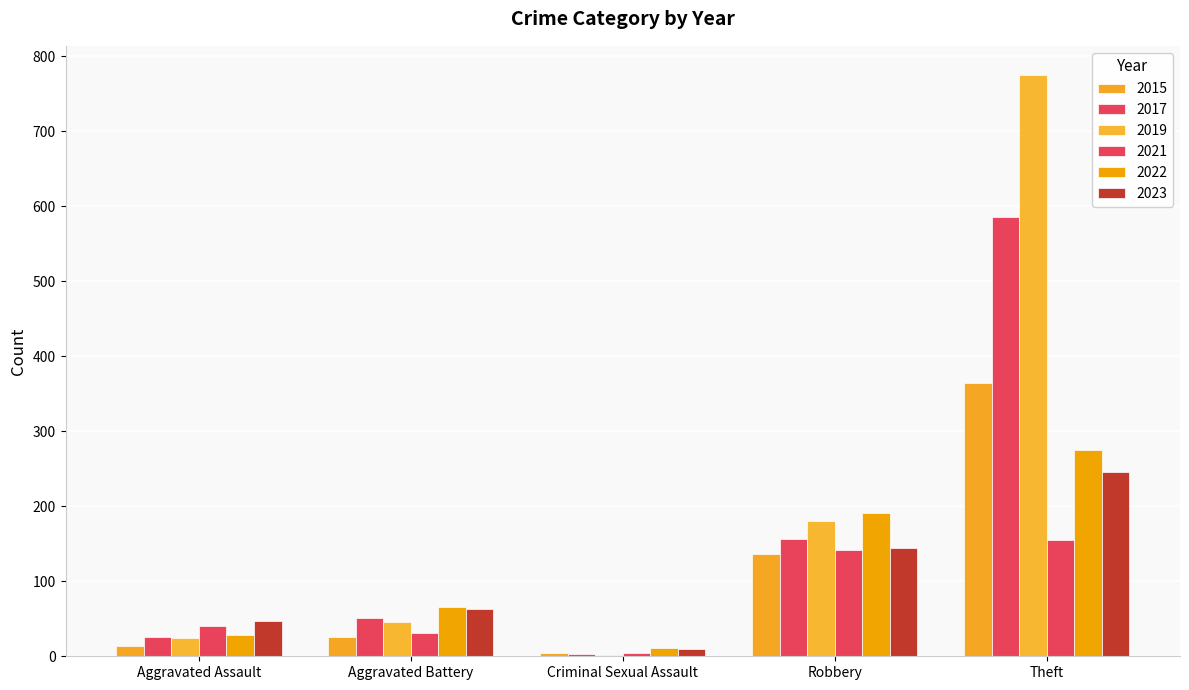

What is the difference between the highest and lowest values at Theft?

620